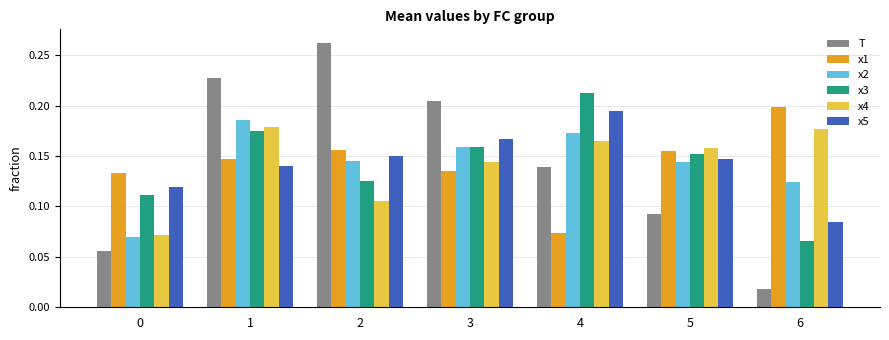

The value of x1 at 1 is 0.2. True or false?

False